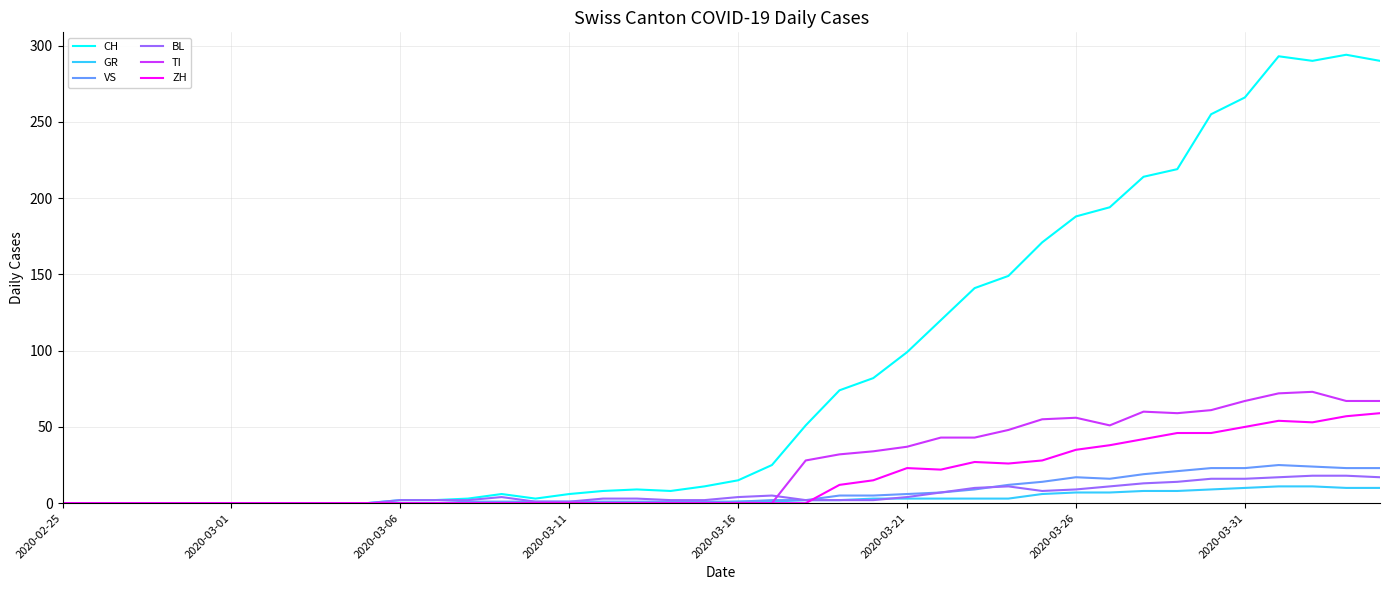

How many lines are shown in the chart?

6